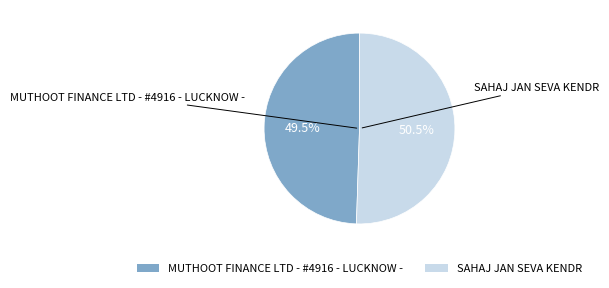

What is the ratio of the value at SAHAJ JAN SEVA KENDR to the value at MUTHOOT FINANCE LTD - #4916 - LUCKNOW -?

1.0